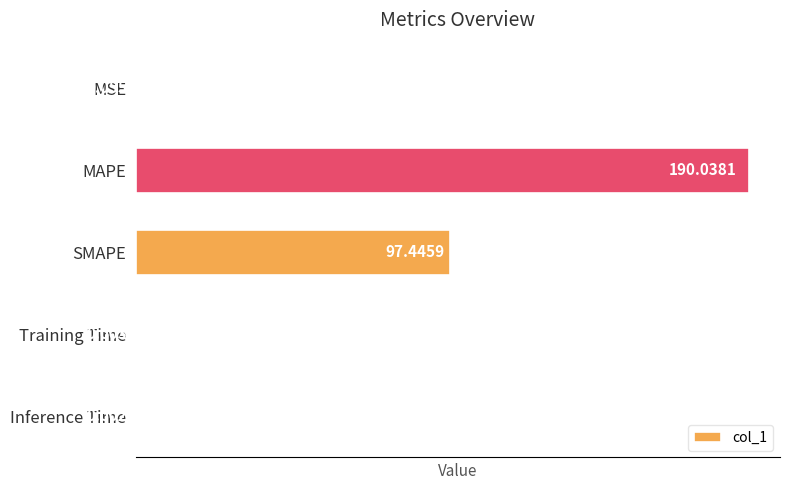

Between SMAPE and Inference Time, which is larger?

SMAPE